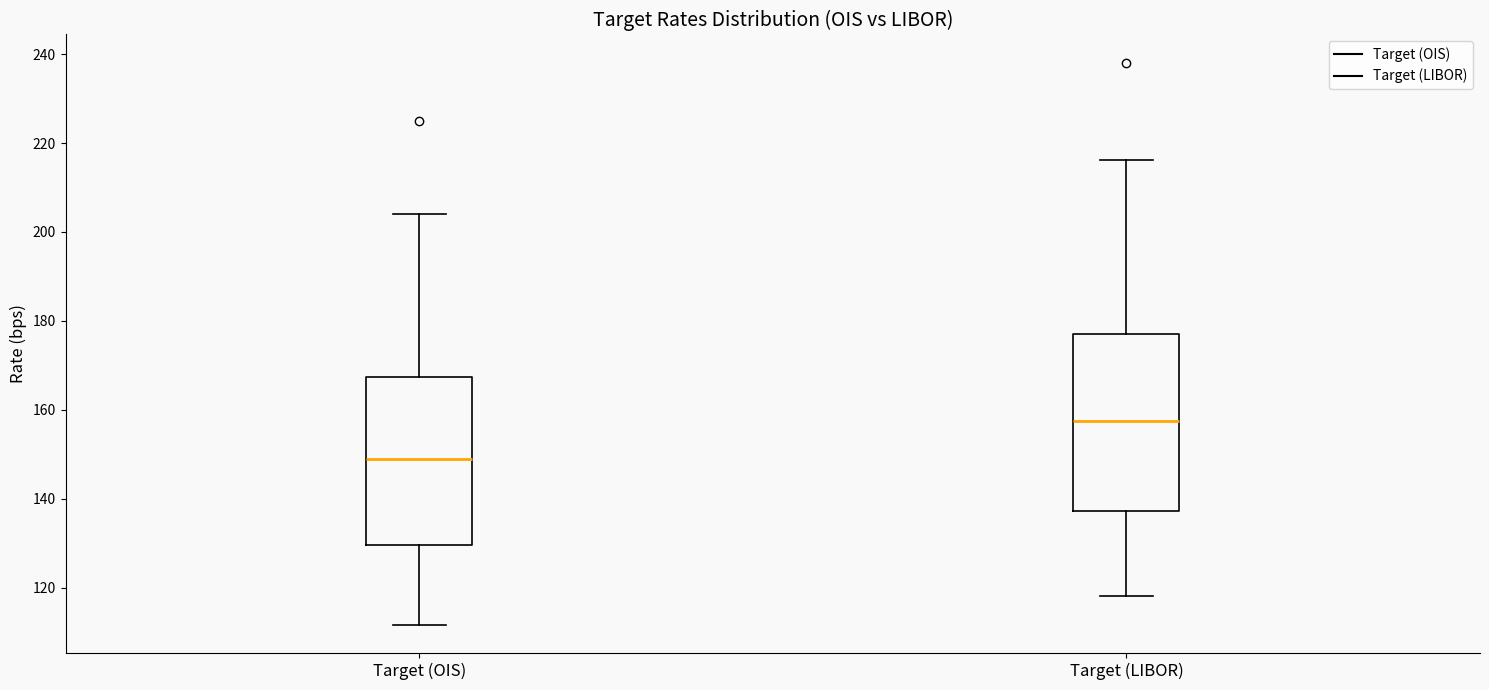

Which box has the lowest median line?

Target (OIS)